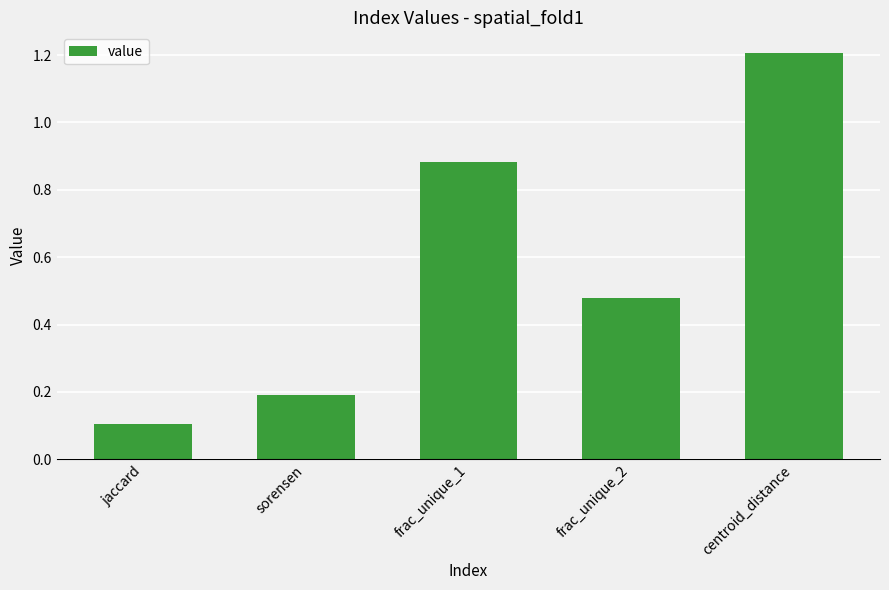

Between frac_unique_1 and centroid_distance, which is larger?

centroid_distance